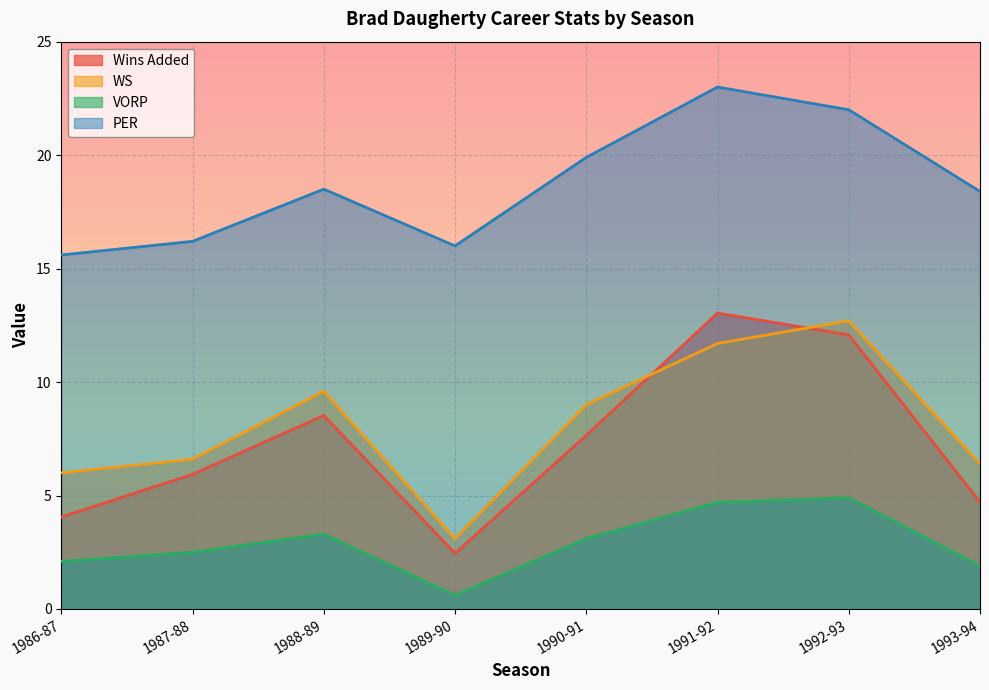

What is the difference between the maximum and minimum values in the PER series?

7.4